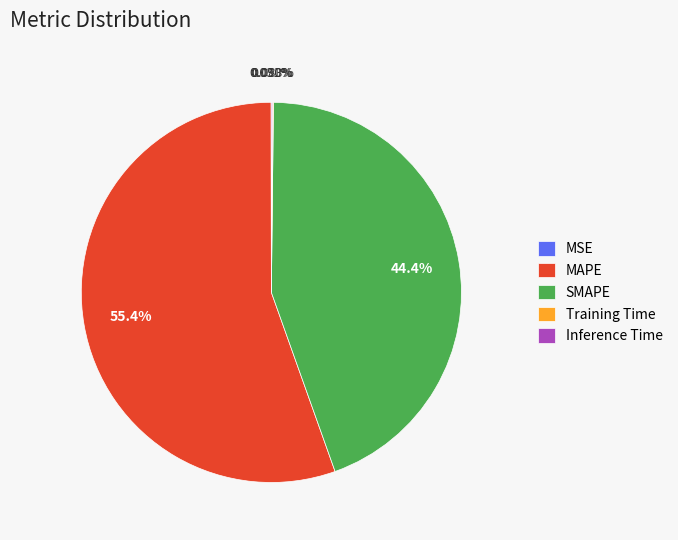

To the nearest percent, what percentage of the pie is SMAPE?

44%